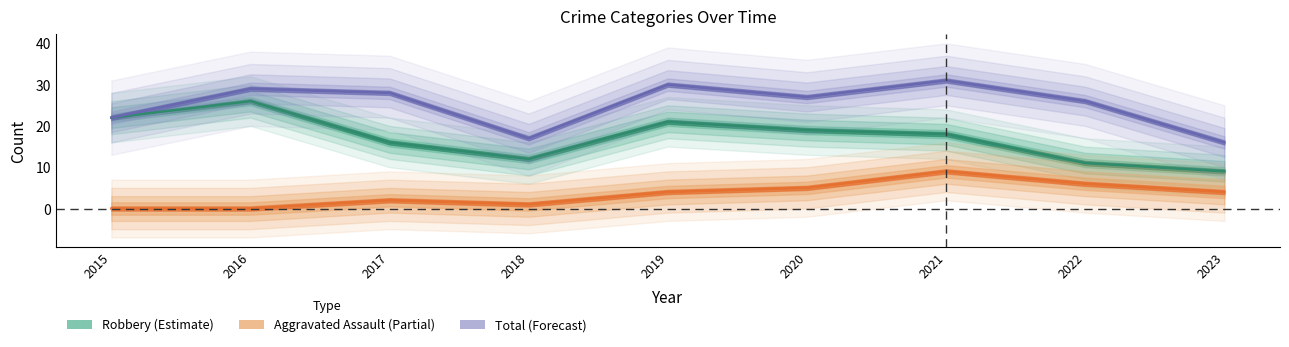

In Aggravated Assault, how many points are lower than both neighbors (excluding endpoints)?

1